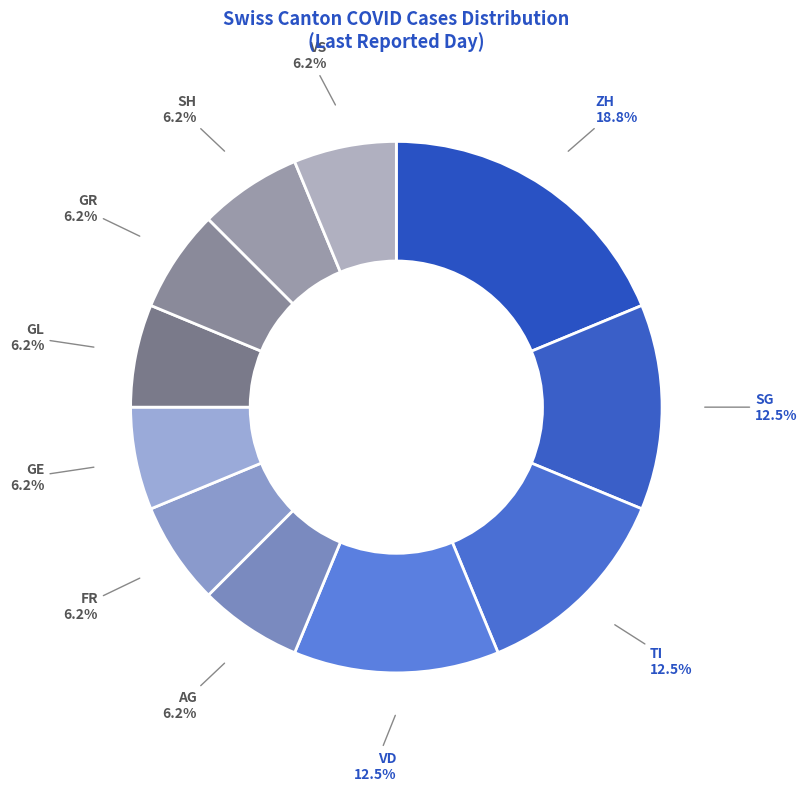

Is there any slice that represents more than half of the pie?

No